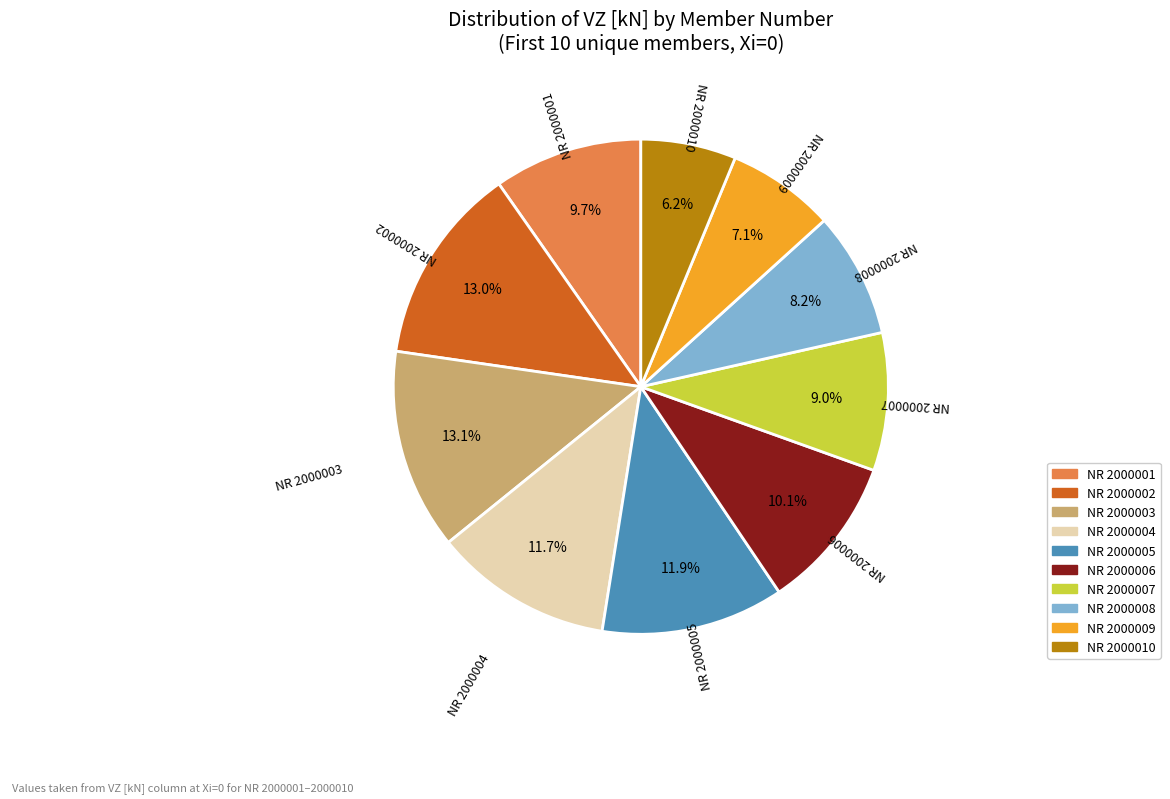

Is there a majority slice in this chart?

No